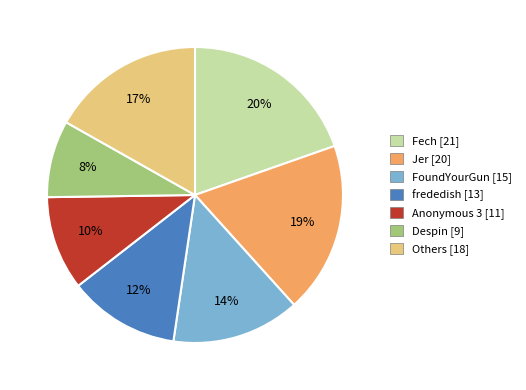

Is there any slice that represents more than half of the pie?

No